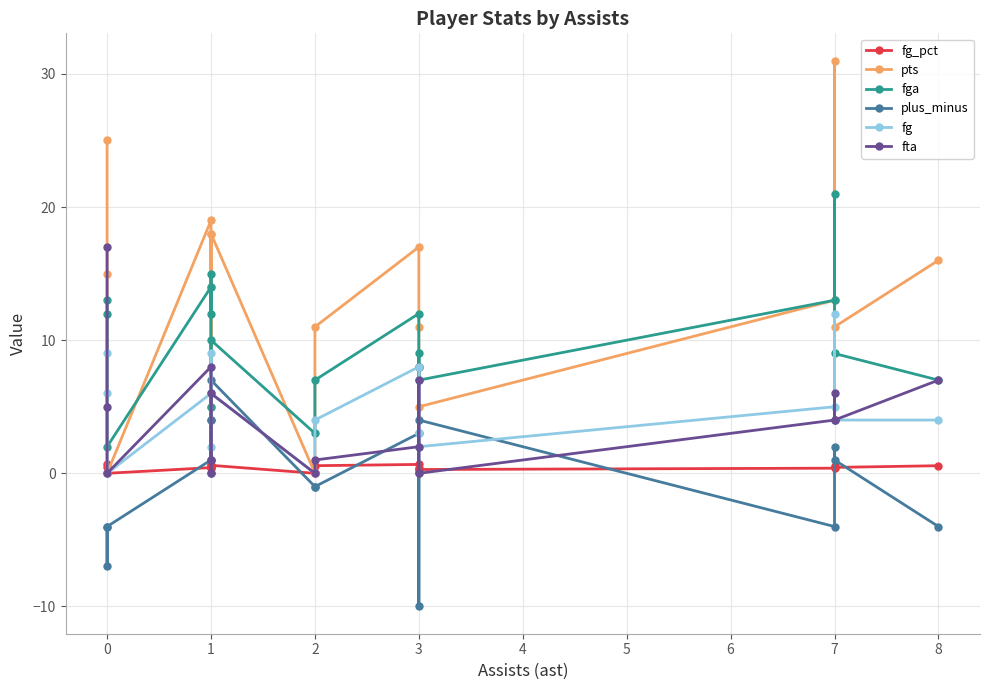

True or false: fga and fg_pct cross at least once.

False